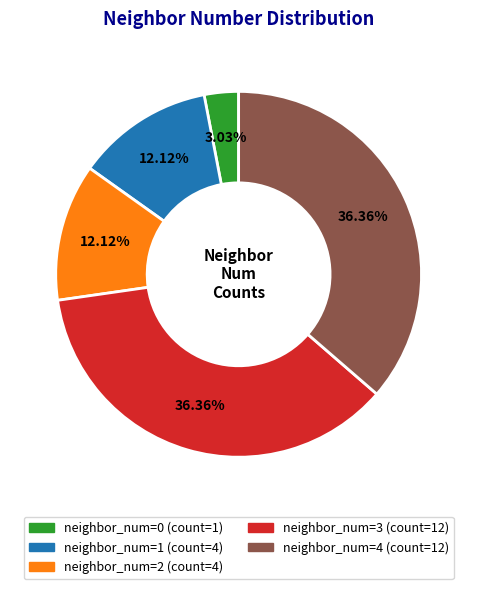

Does any single category account for the majority?

No